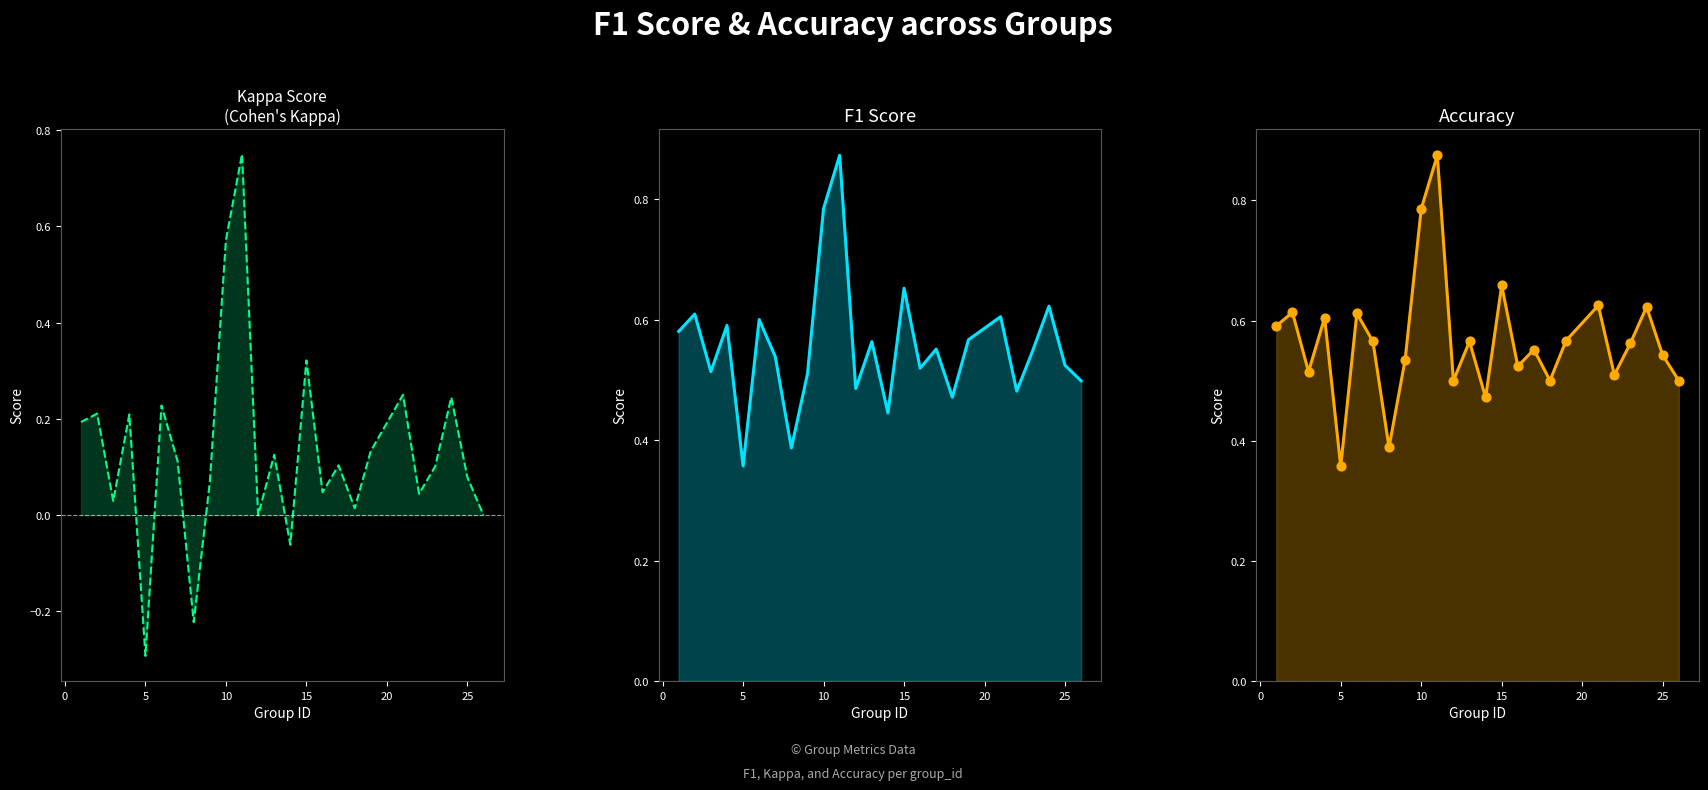

Which series contains the highest Y value?

accuracy